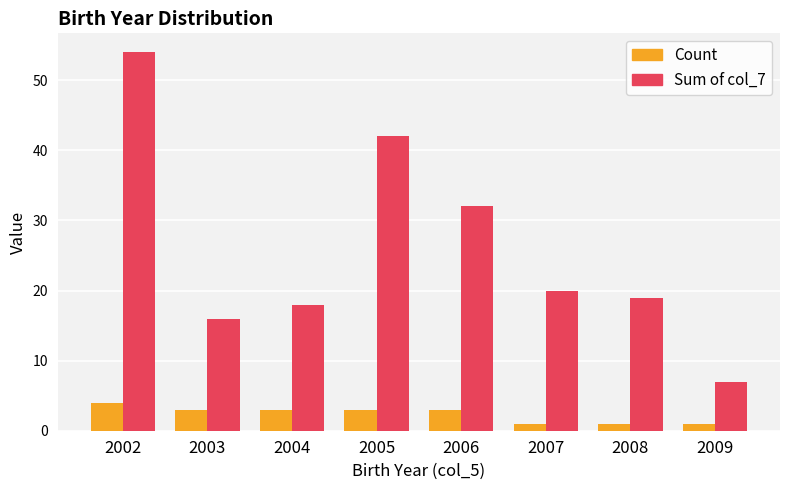

List the series in order of their overall mean, lowest first.

Count, Sum of col_7